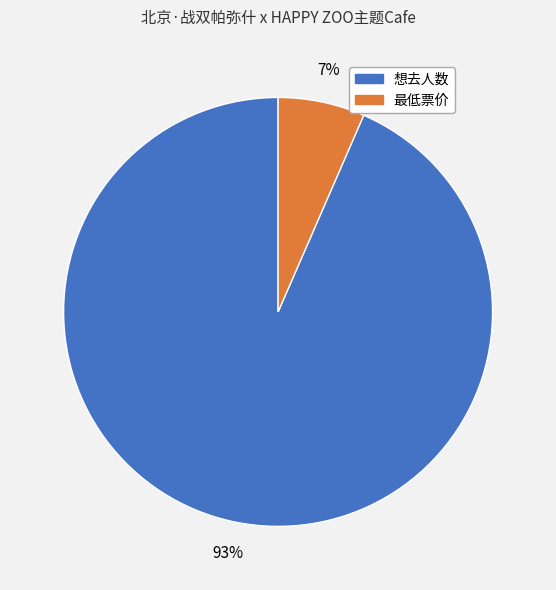

Count the number of slices in the pie.

2